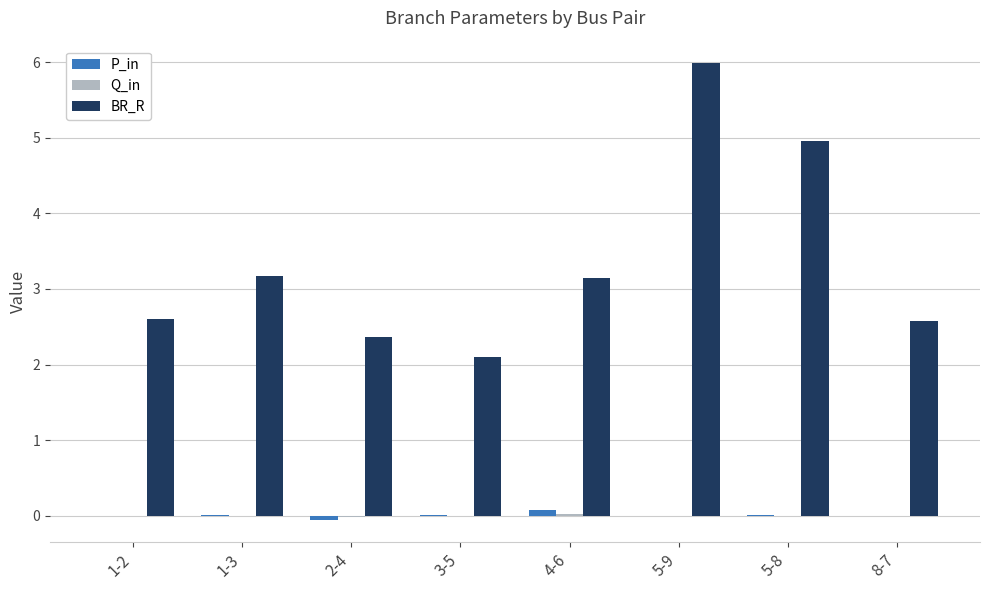

Between 5-9 and 8-7, which series saw the biggest shift?

BR_R